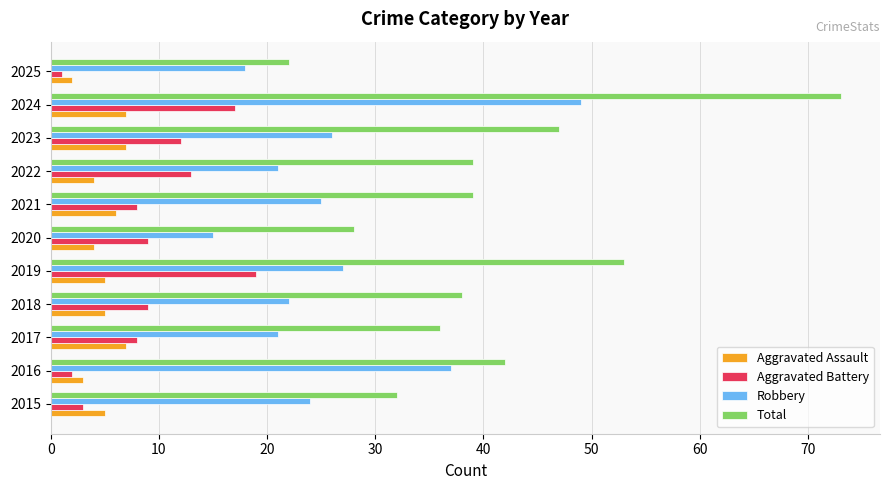

What is the spread (max minus min) of values at 2020?

24